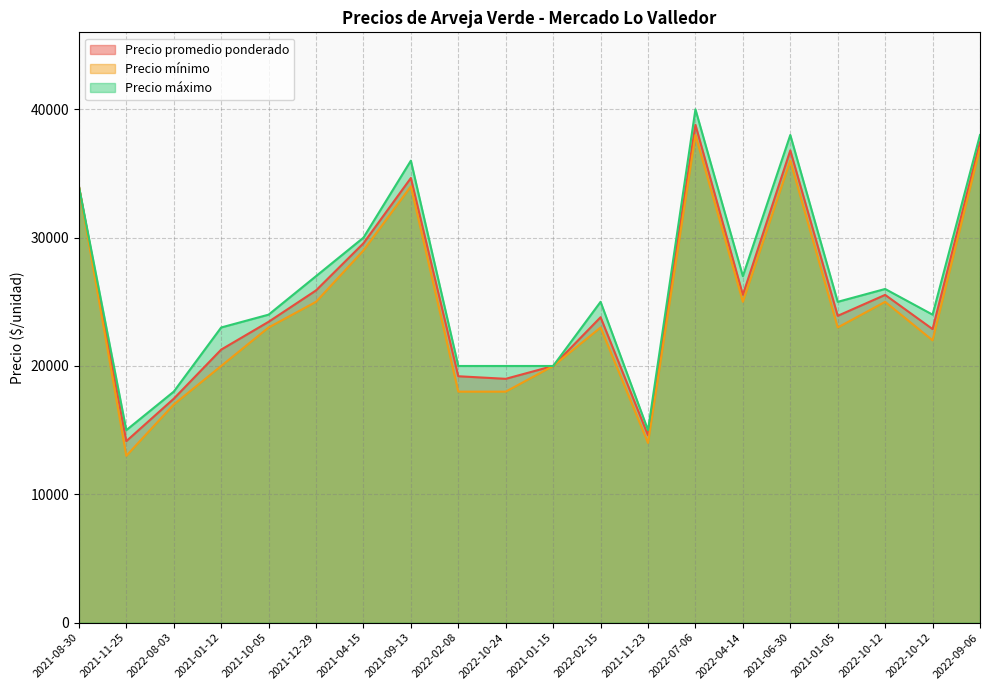

At which label does Precio promedio ponderado reach its minimum?

2021-11-25